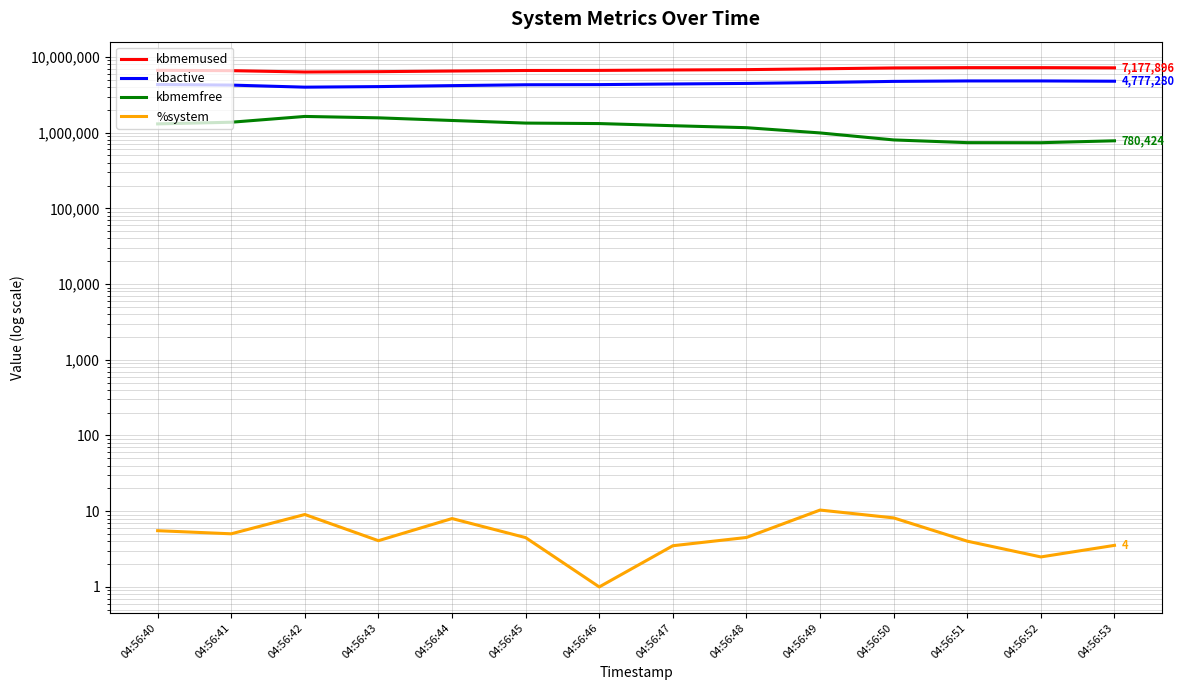

The %system series shows 5.4 at 04:56:47. True or false?

False